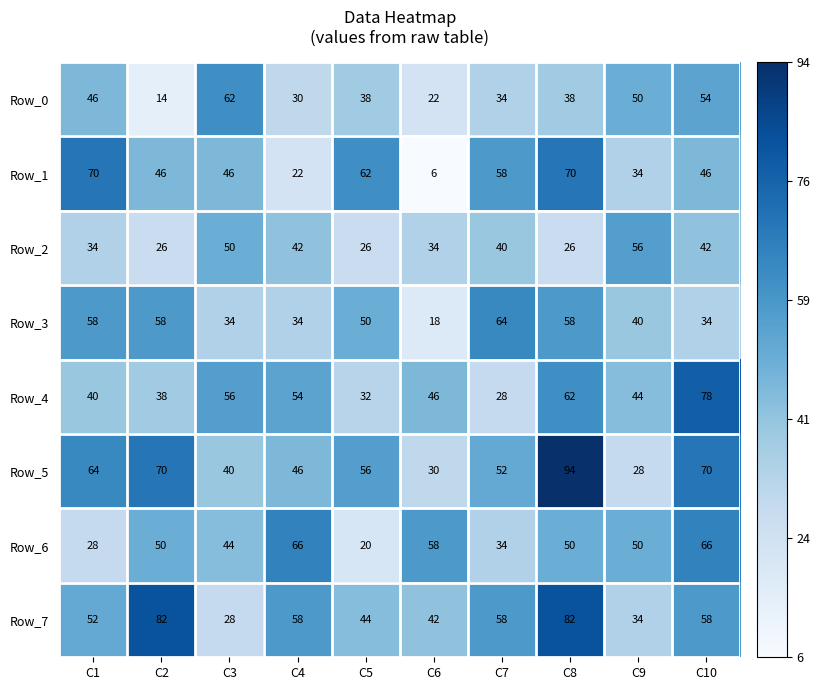

Rank the series by their maximum value, from highest to lowest.

Row_5, Row_7, Row_4, Row_1, Row_6, Row_3, Row_0, Row_2